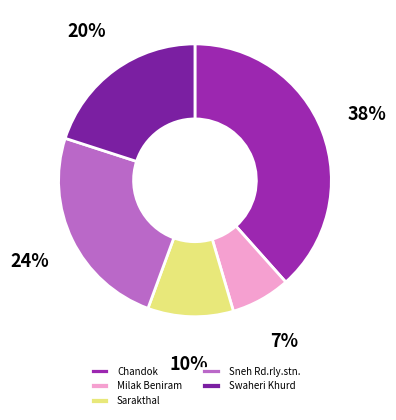

To the nearest percent, what percentage of the pie is Swaheri Khurd?

20%